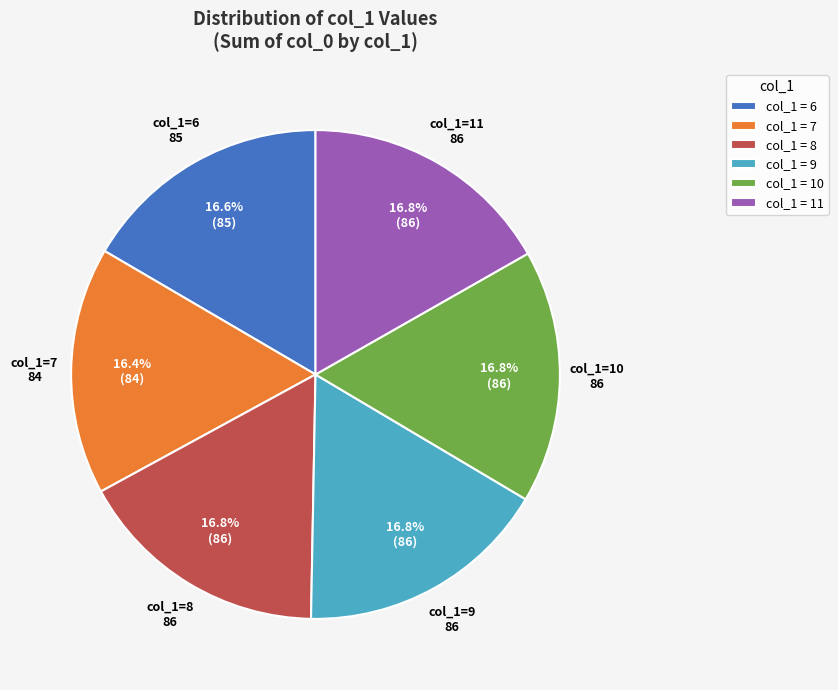

What is the total percentage of col_1 = 6 and col_1 = 8?

33.3%